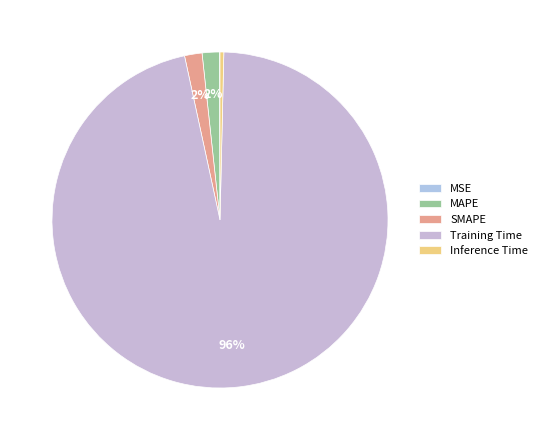

Which slice is the smallest?

MSE